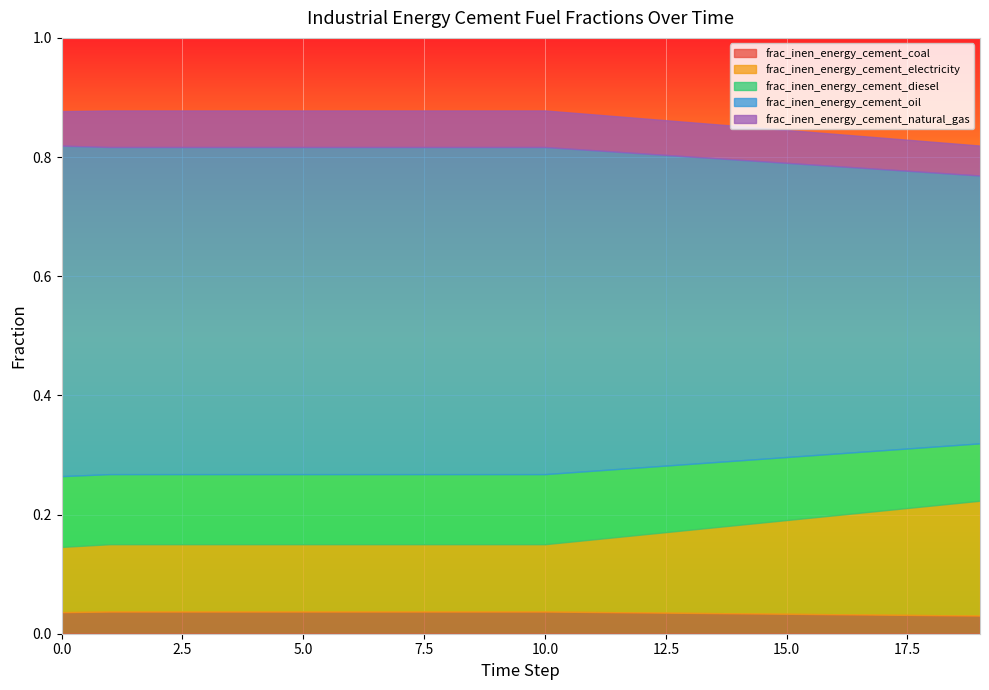

What is the value of the frac_inen_energy_cement_natural_gas point at the 19th from the left?

0.1